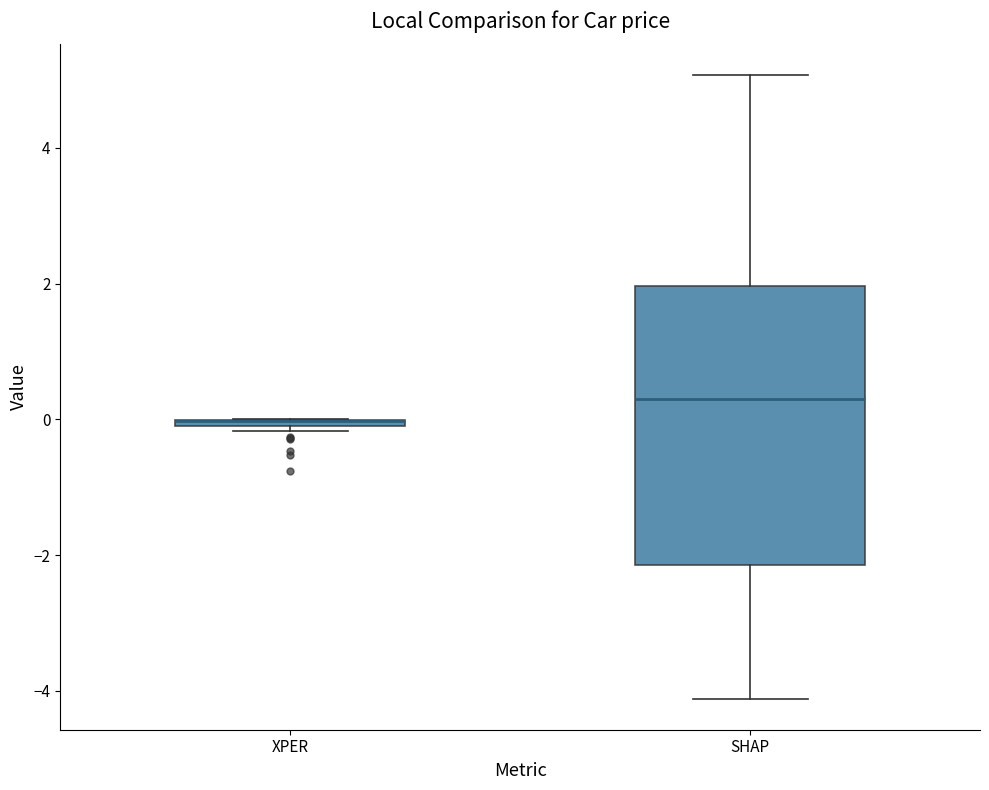

Comparing the boxes themselves (not the whiskers), which one is the tallest?

SHAP